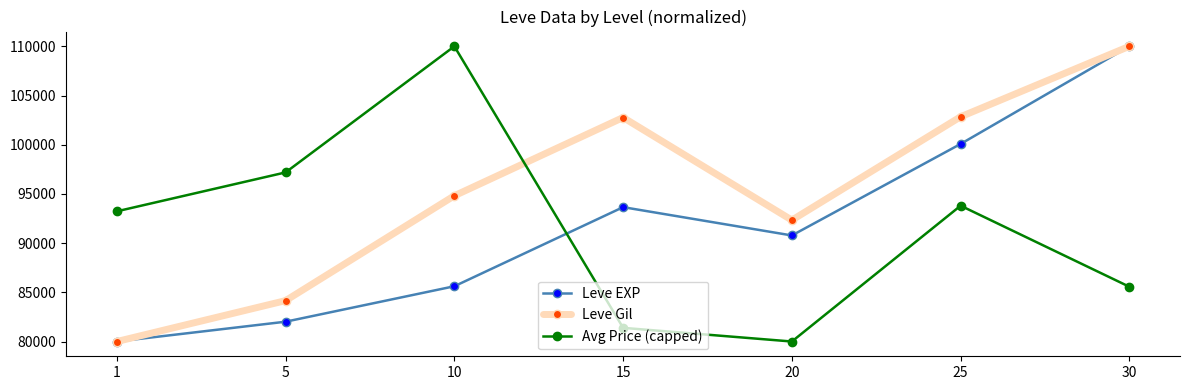

Where is the first local minimum for Leve EXP?

20